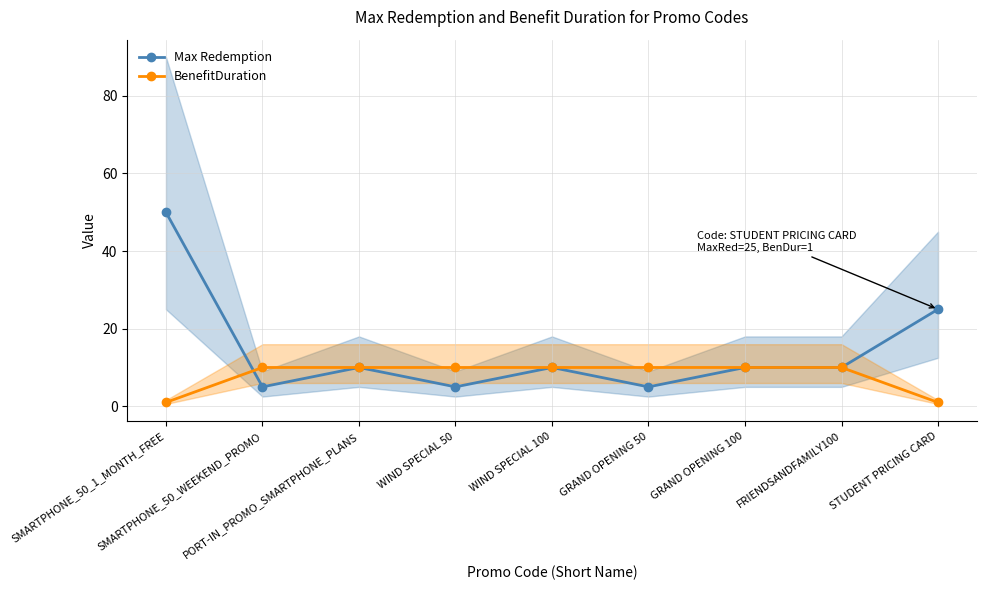

How many data points in BenefitDuration are less than 10?

2